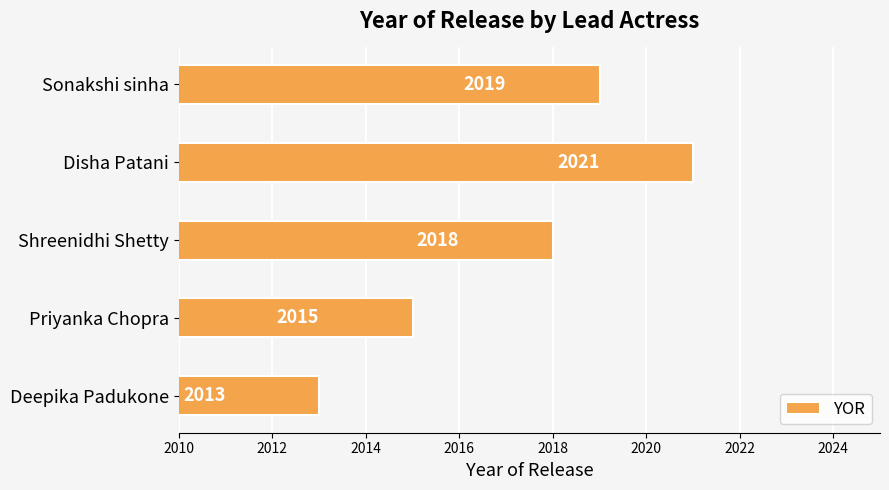

Reading top to bottom, extract all data points from this chart.

2019	2021	2018	2015	2013